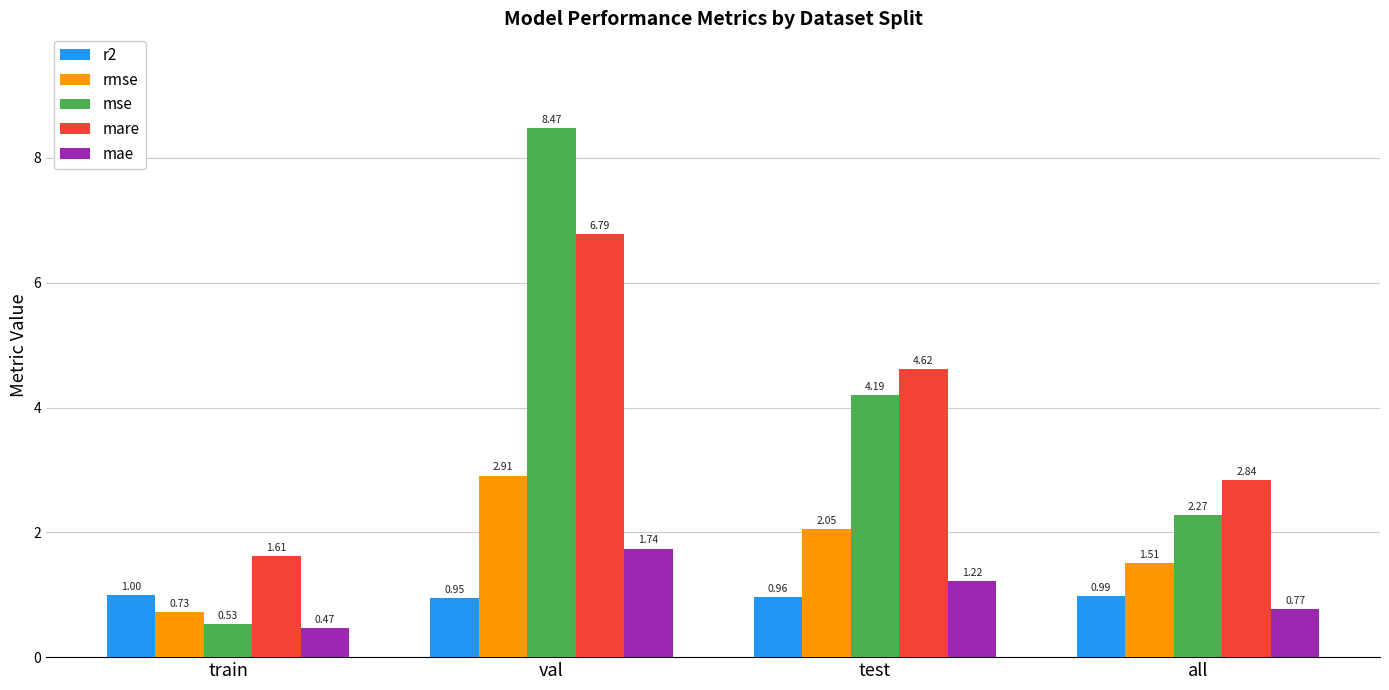

How many values in the mare series exceed 4?

2